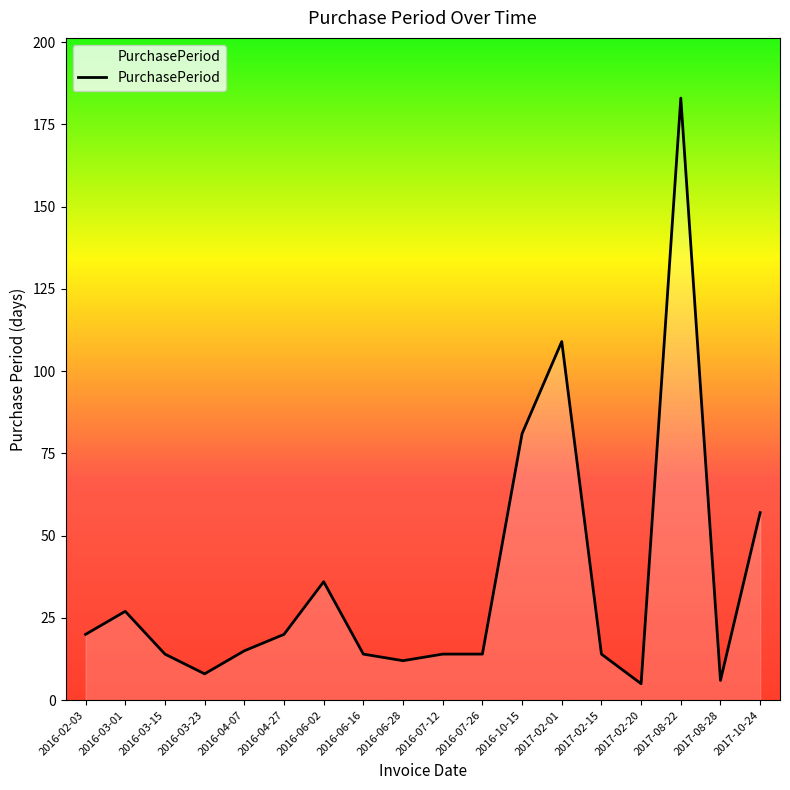

How many categories are shown in the chart?

18